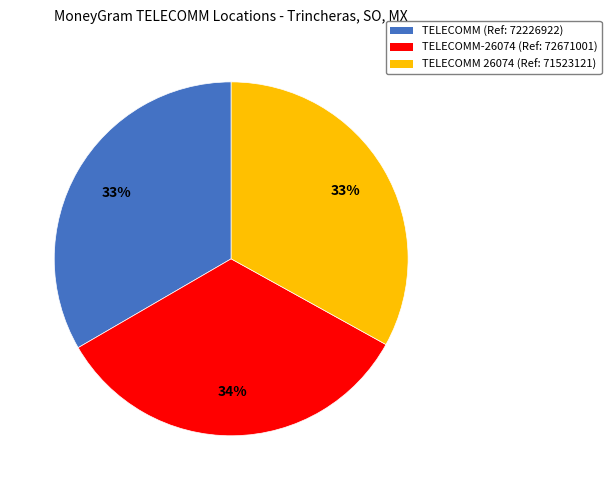

Does TELECOMM 26074 (Ref: 71523121) account for over 50% of the chart?

No